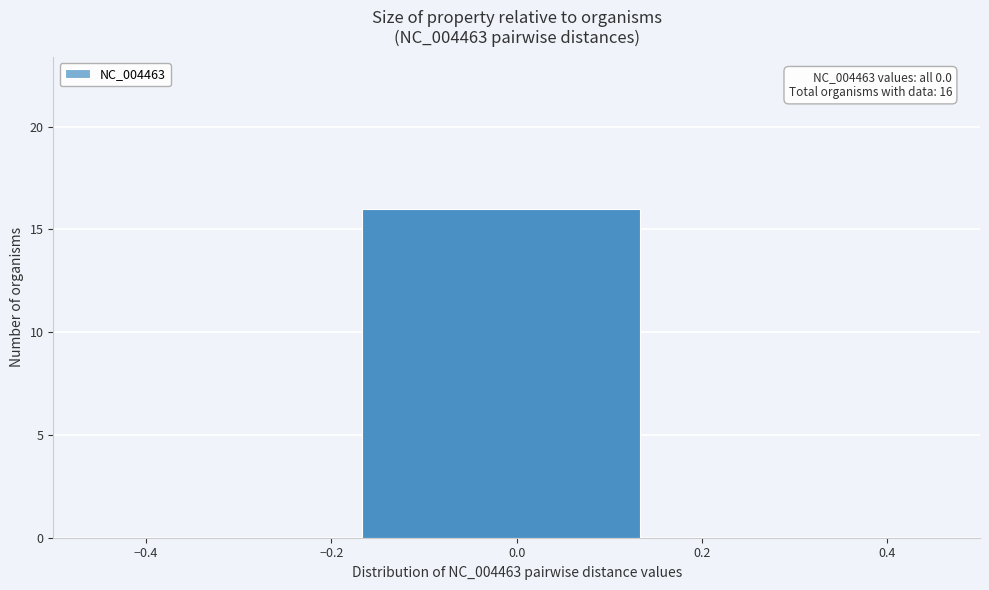

Which range on the x-axis has the tallest bar?

-0.16 to 0.16